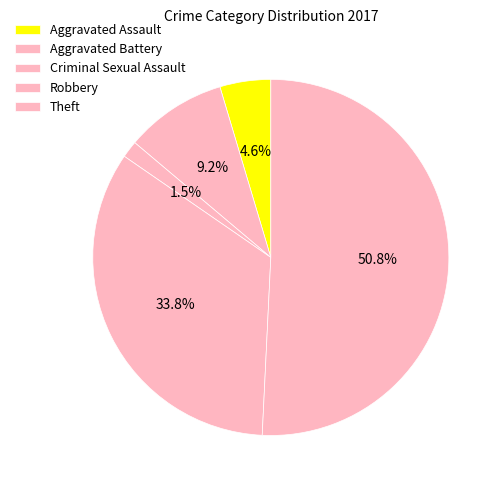

Count the number of slices in the pie.

5